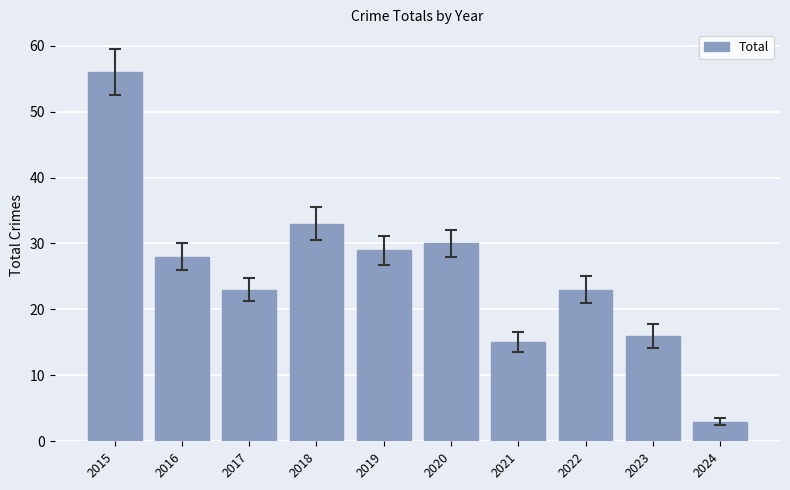

Reading right to left, what are all the values shown in this chart?

2024=3	2023=16	2022=23	2021=15	2020=30	2019=29	2018=33	2017=23	2016=28	2015=56